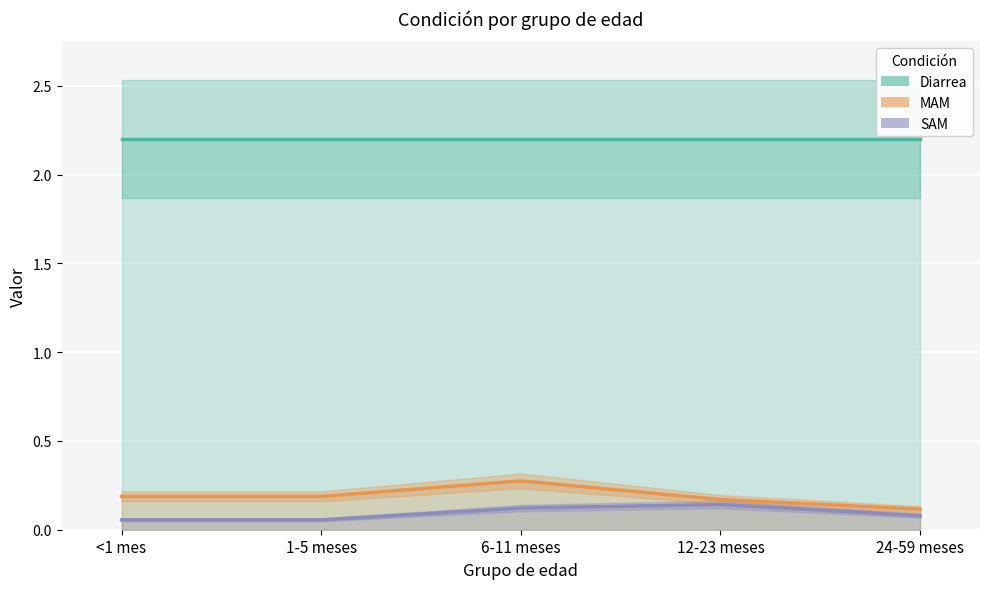

What is the approximate value of Diarrea at <1 mes?

2.2